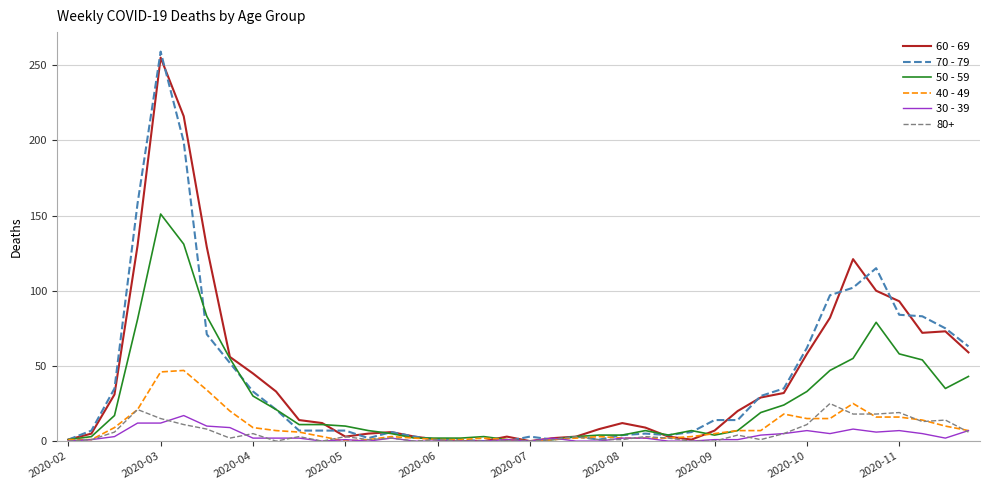

What is the greatest value displayed?

259